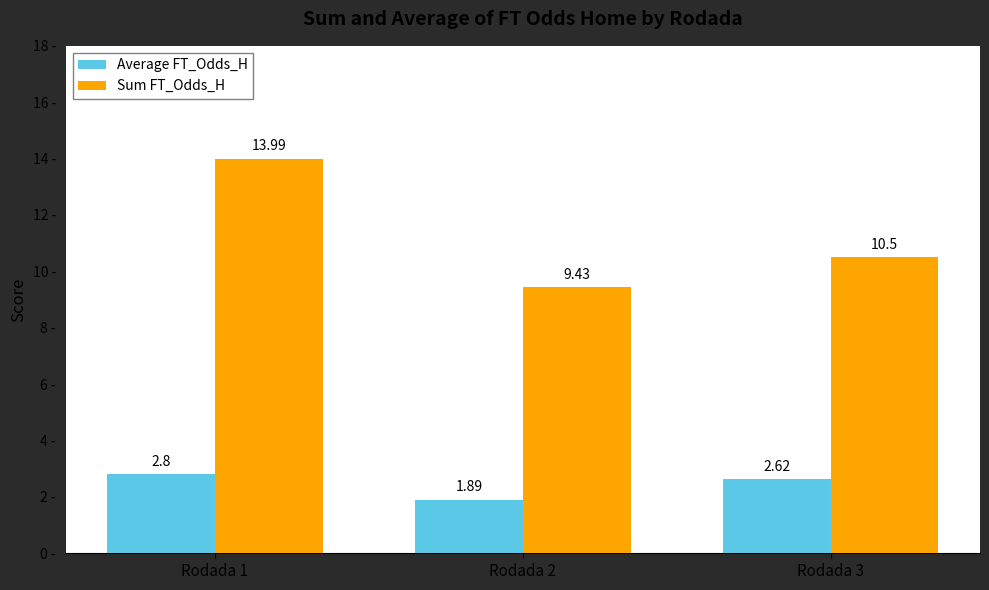

Rank the categories by Average FT_Odds_H value from highest to lowest.

Rodada 1, Rodada 3, Rodada 2